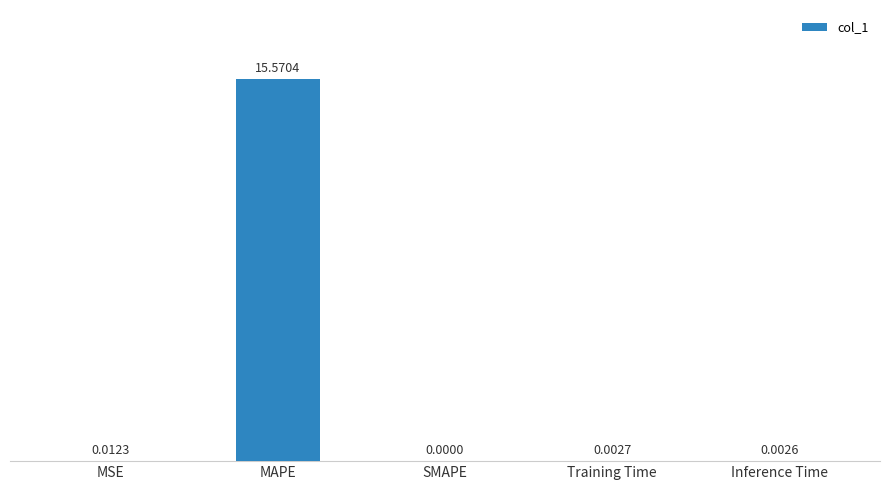

At which category does the chart reach its peak across all series?

MAPE